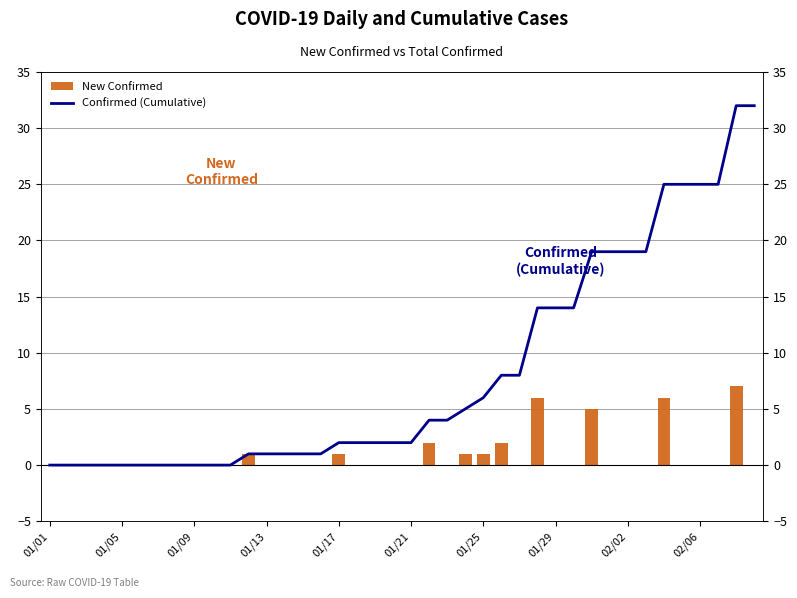

List the series in order of their overall mean, highest first.

Confirmed (Cumulative), New Confirmed